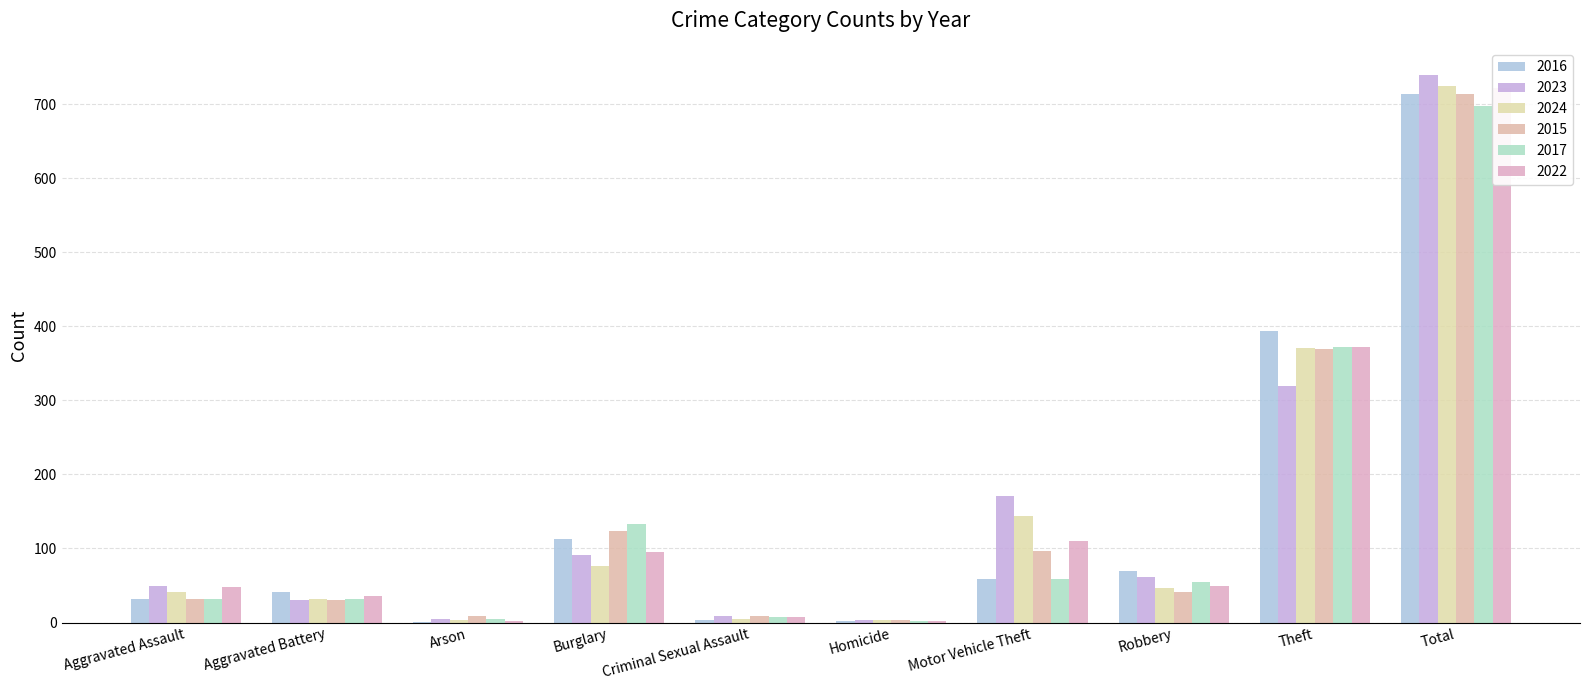

Is the value of 2022 at Motor Vehicle Theft greater than the value of 2023 at Homicide?

Yes